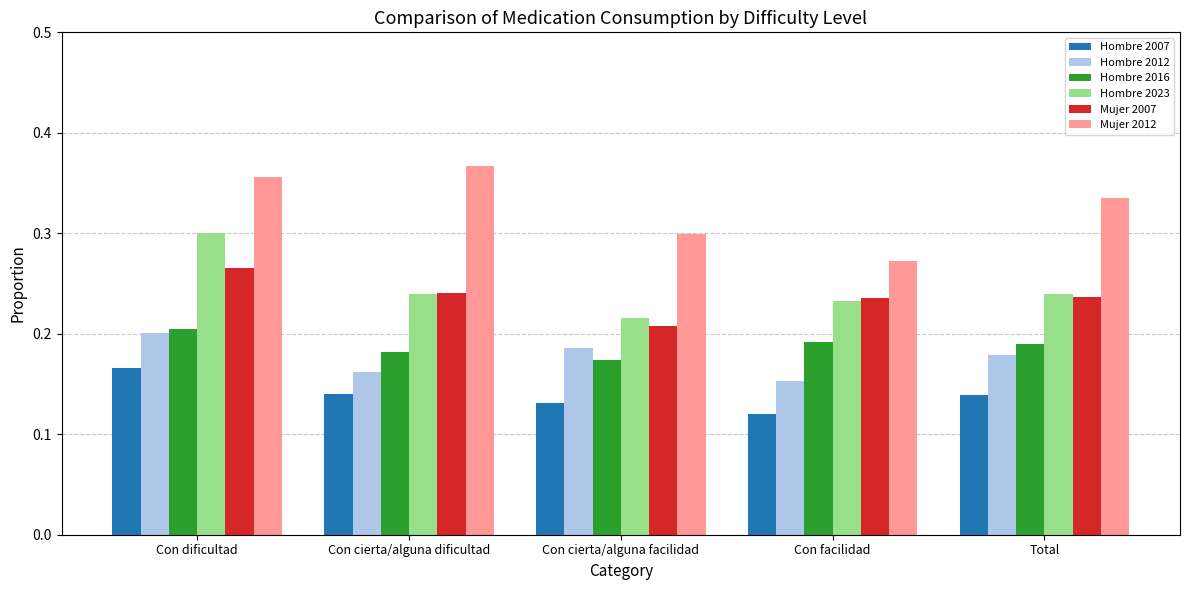

What is the total value across all series at Con cierta/alguna dificultad?

1.3